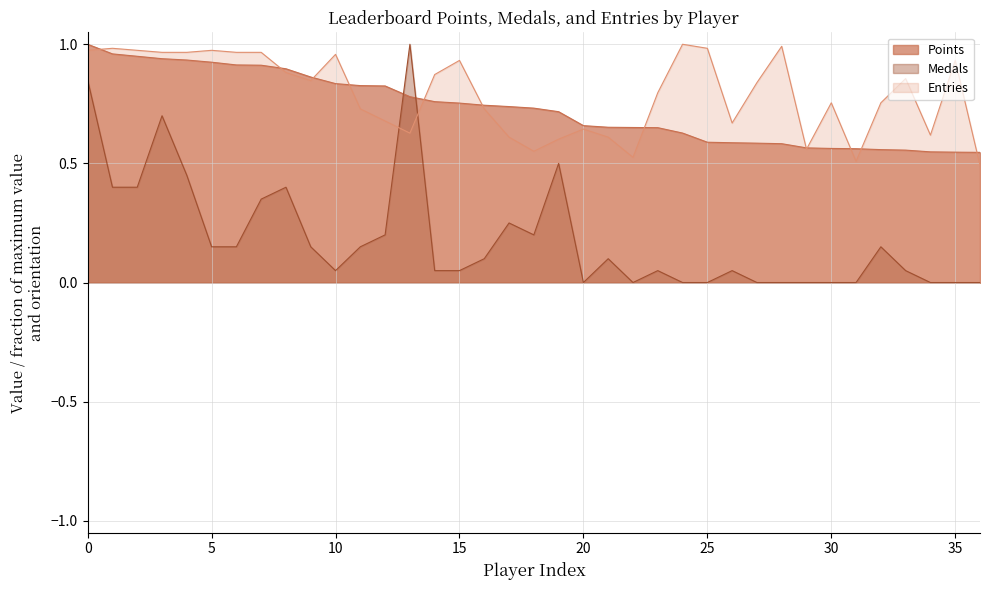

Does the chart have visible grid lines?

Yes